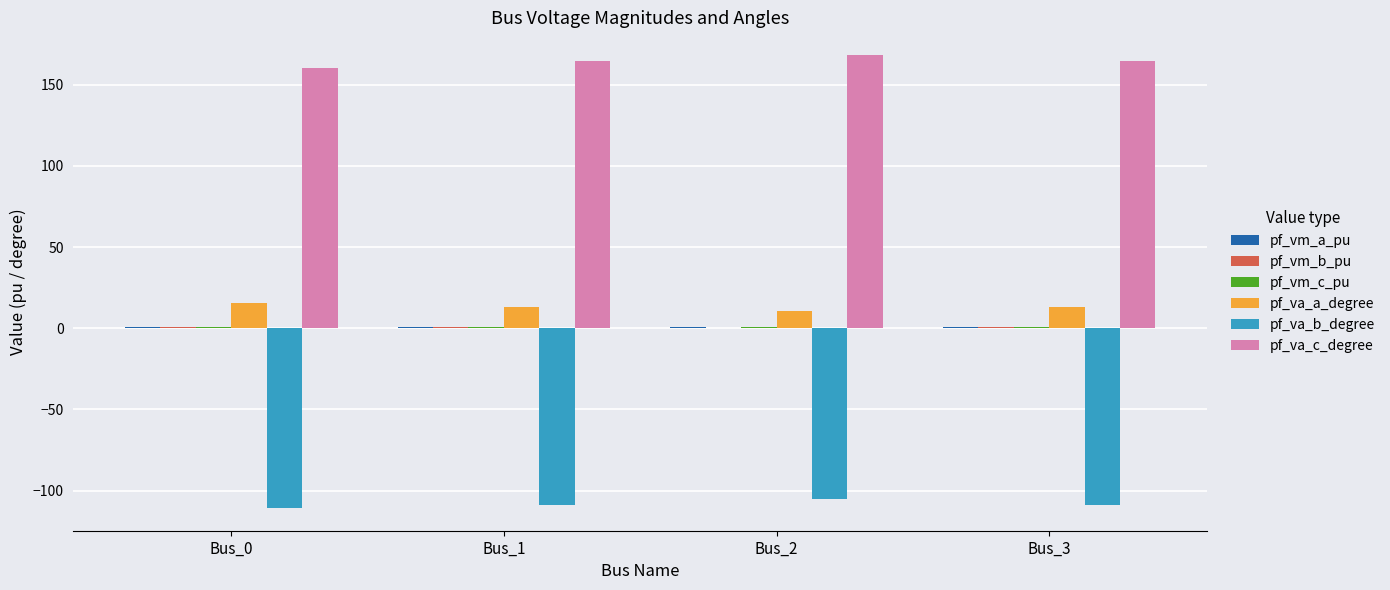

Which series has the largest total across all categories?

pf_va_c_degree